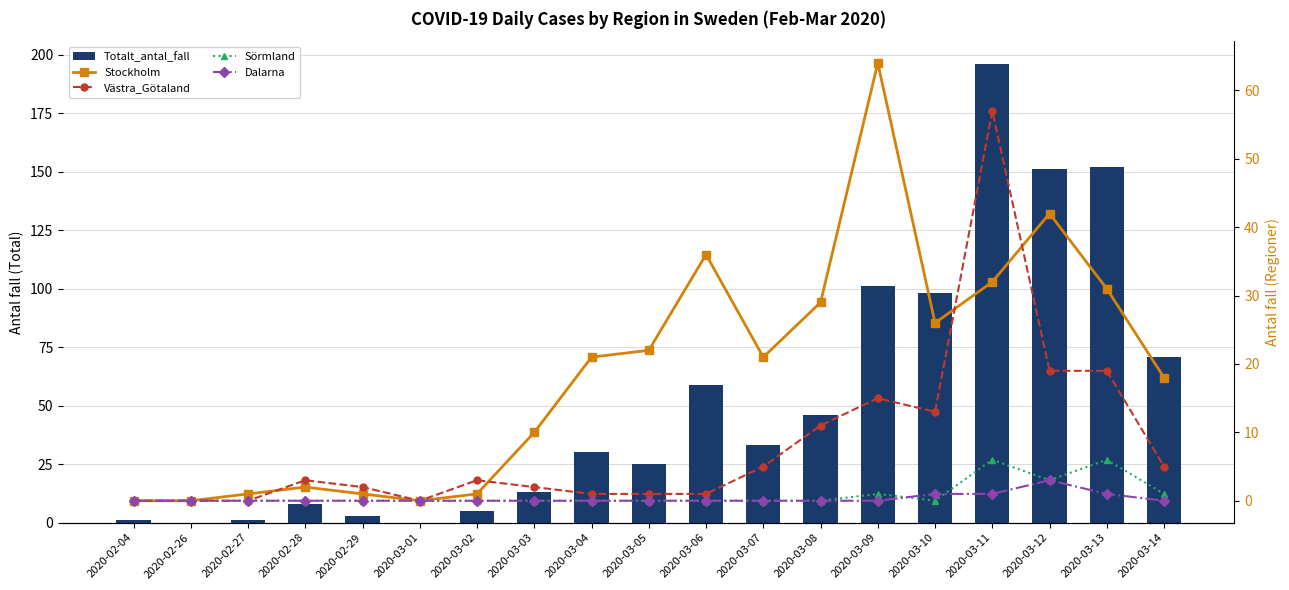

Which series has the largest range (max minus min)?

Totalt_antal_fall